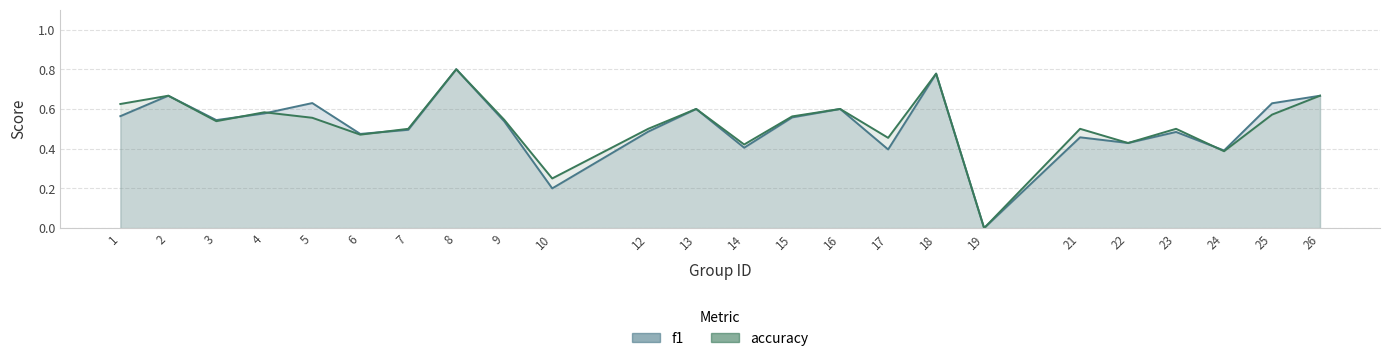

Rank the categories by f1 value from lowest to highest.

19, 10, 24, 17, 14, 22, 21, 6, 23, 12, 7, 9, 3, 15, 1, 4, 13, 16, 25, 5, 2, 26, 18, 8